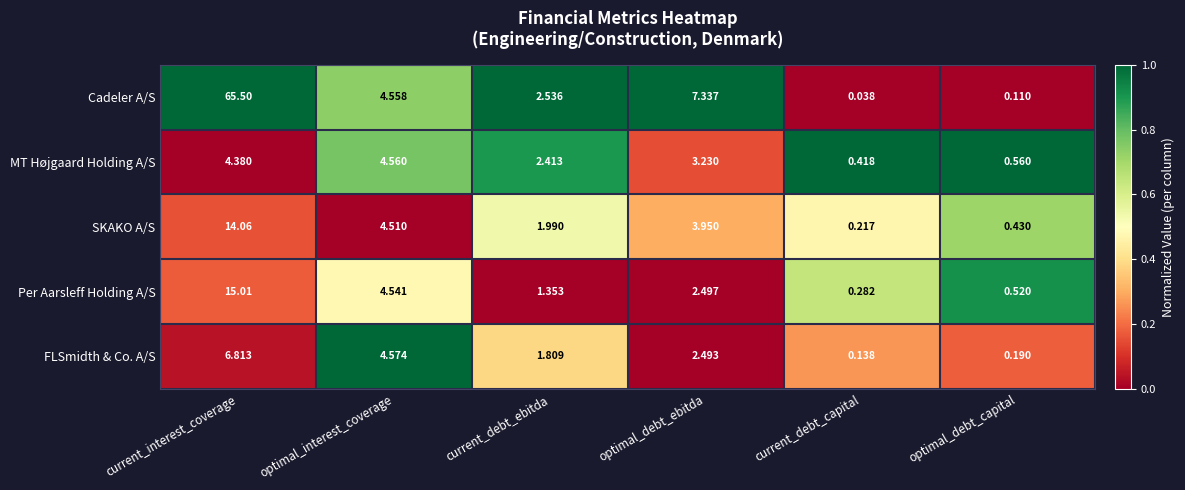

Which series has the widest spread of values?

Cadeler A/S